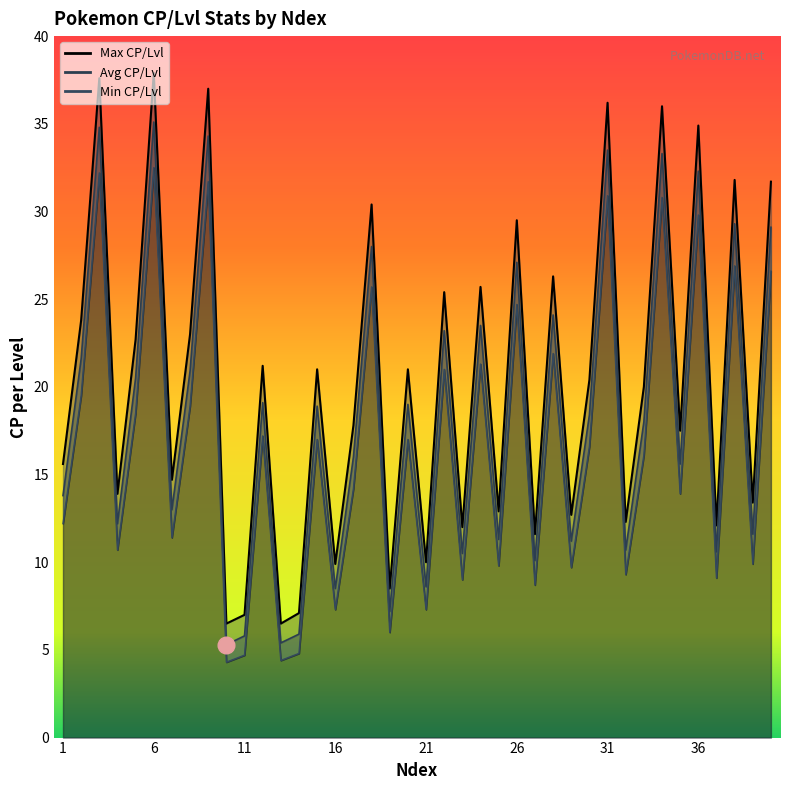

Is it true that Min CP/Lvl equals 3.9 at 39?

False